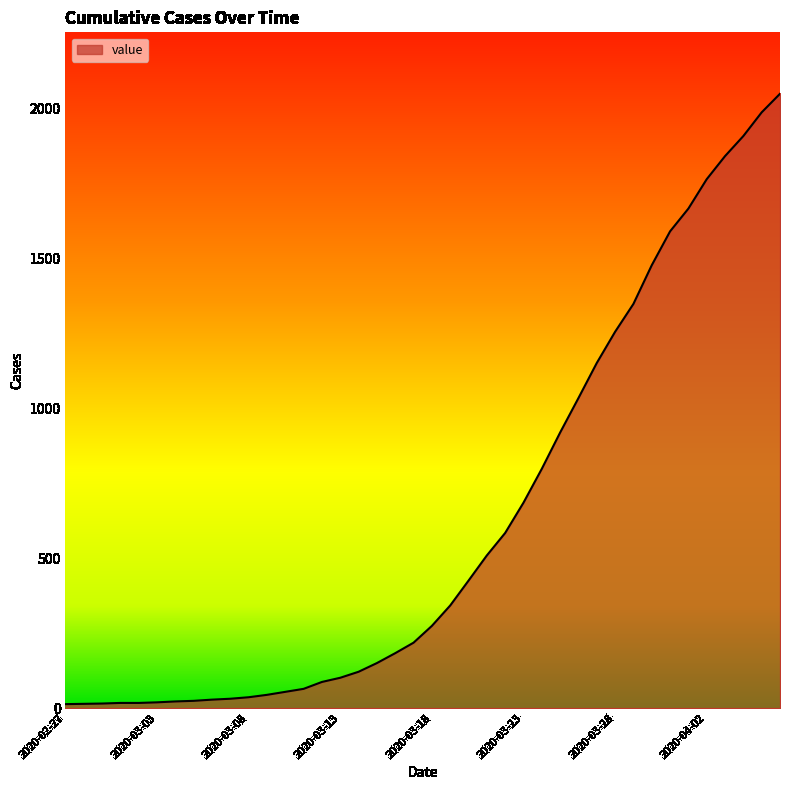

What is the greatest value displayed?

2049